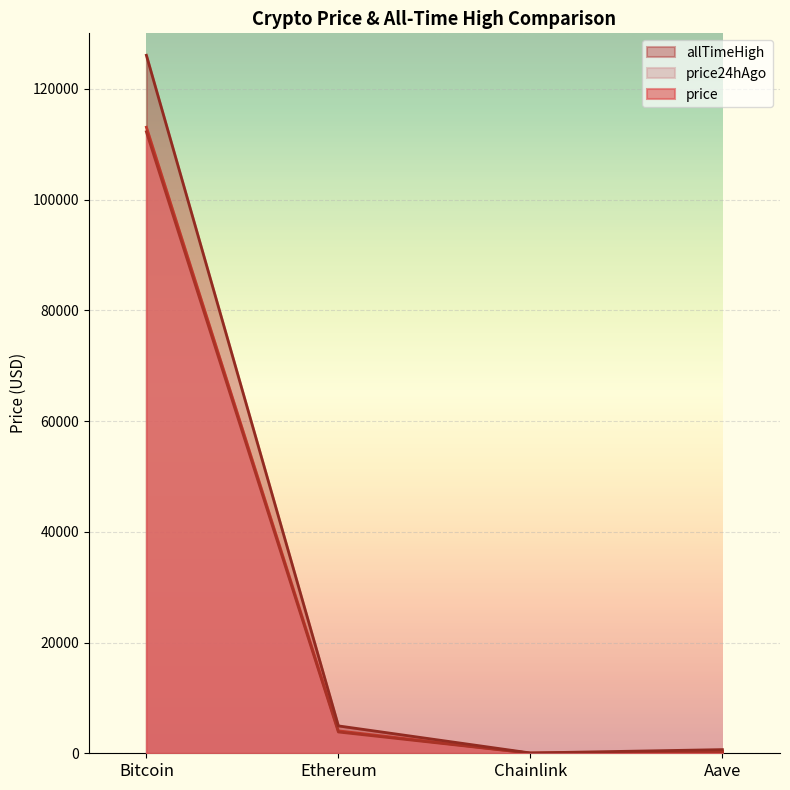

True or false: price24hAgo has a value of 807.2 at Ethereum.

False